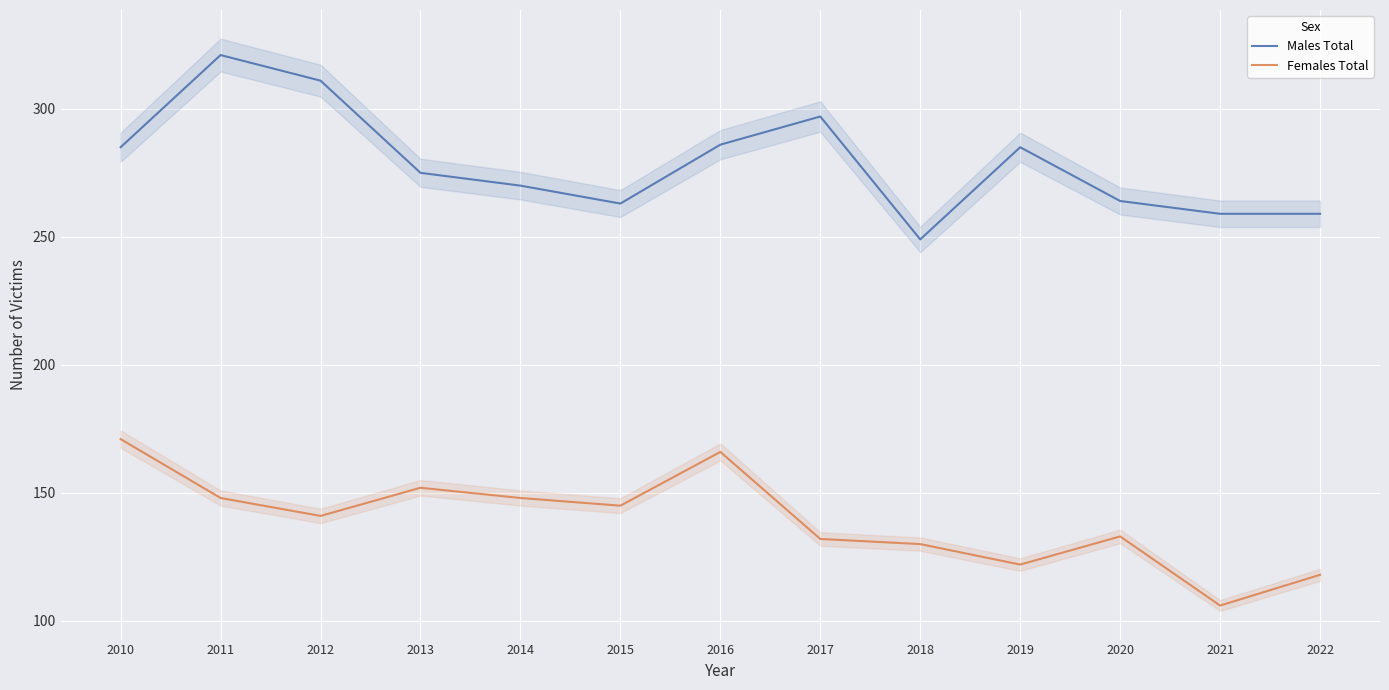

True or false: Males Total and Females Total cross at least once.

False